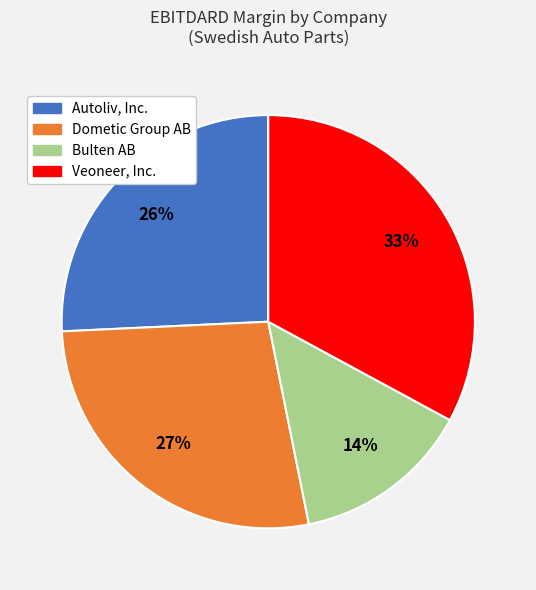

Do Bulten AB and Veoneer, Inc. together represent more than half of the pie?

No